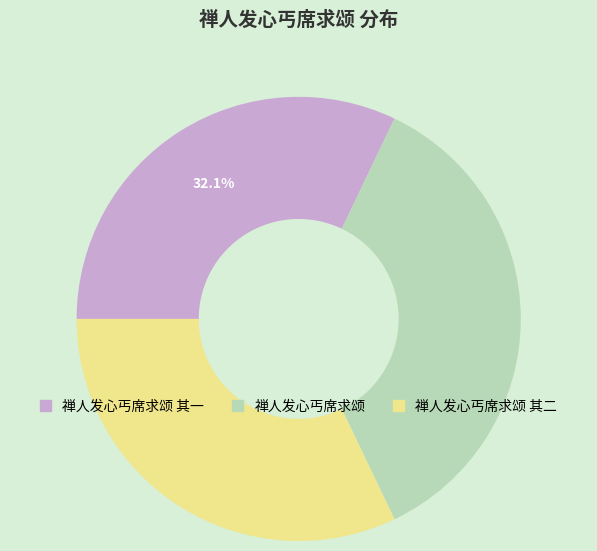

To the nearest percent, what is the average slice percentage?

33%